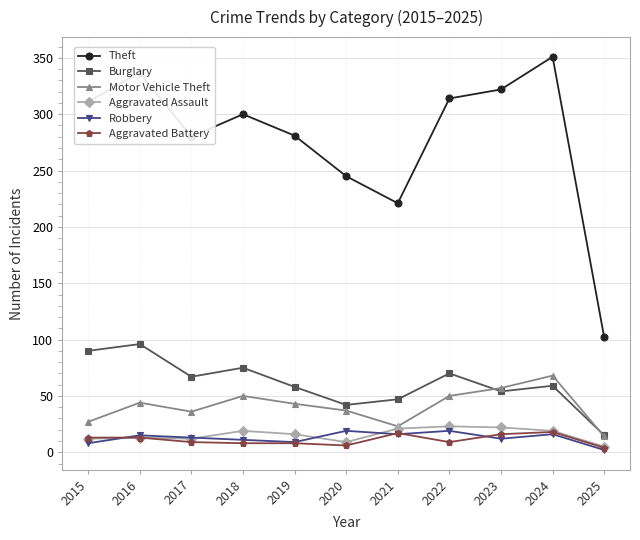

How many data points in Theft are less than 300?

5